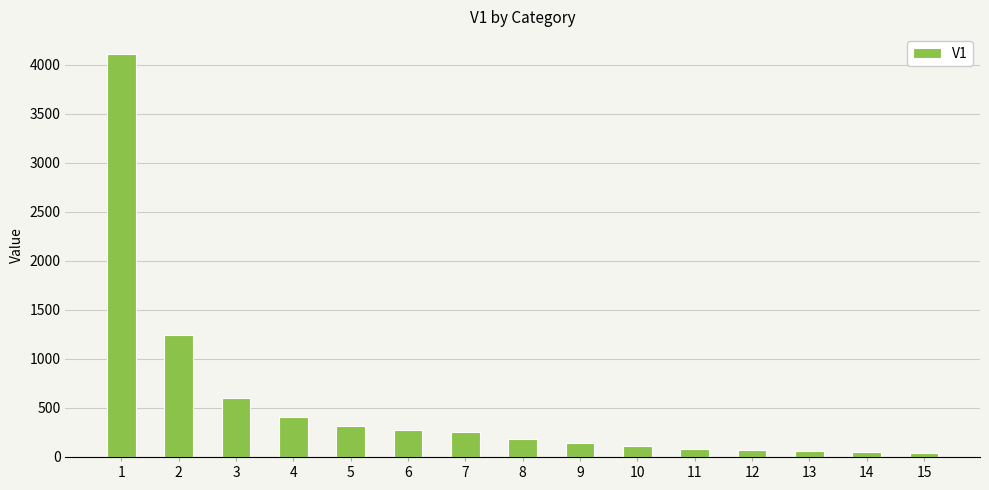

What is the change in value from 2 to 5?

-932